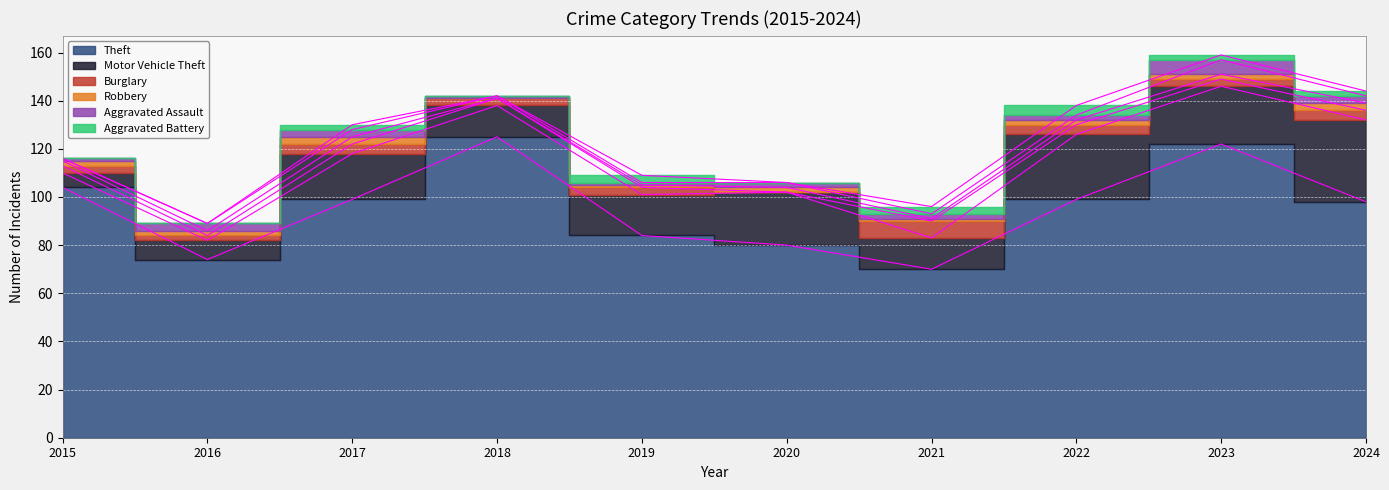

Reading right to left, transcribe all the data shown in this chart.

Theft: 2024=98	2023=122	2022=99	2021=70	2020=80	2019=84	2018=125	2017=99	2016=74	2015=104
Motor Vehicle Theft: 2024=34	2023=24	2022=27	2021=13	2020=22	2019=17	2018=13	2017=19	2016=8	2015=6
Burglary: 2024=4	2023=3	2022=4	2021=7	2020=0	2019=3	2018=3	2017=4	2016=2	2015=3
Robbery: 2024=3	2023=2	2022=2	2021=1	2020=2	2019=1	2018=0	2017=3	2016=2	2015=2
Aggravated Assault: 2024=3	2023=6	2022=2	2021=2	2020=2	2019=1	2018=1	2017=3	2016=3	2015=1
Aggravated Battery: 2024=2	2023=2	2022=4	2021=3	2020=0	2019=3	2018=0	2017=2	2016=0	2015=0